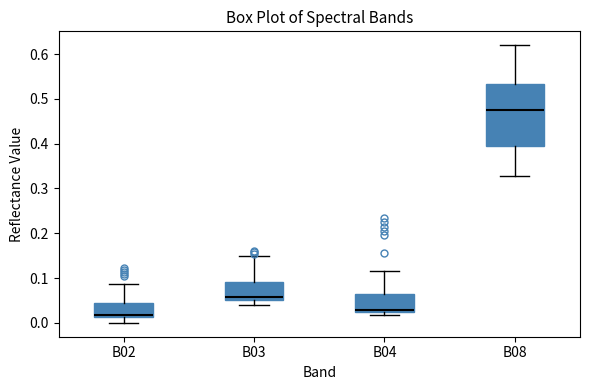

Reading left to right, read every box against the y-axis: the position of its median line, the range the box covers, and the ends of its whiskers. The values are not printed on the chart, so give them approximately, as read against the axis.

B02: median 0.02, box 0.01 to 0.04, whiskers 0.00 to 0.09
B03: median 0.06, box 0.05 to 0.09, whiskers 0.04 to 0.15
B04: median 0.03, box 0.02 to 0.06, whiskers 0.02 (just below the box's lower edge) to 0.12
B08: median 0.47, box 0.39 to 0.53, whiskers 0.33 to 0.62